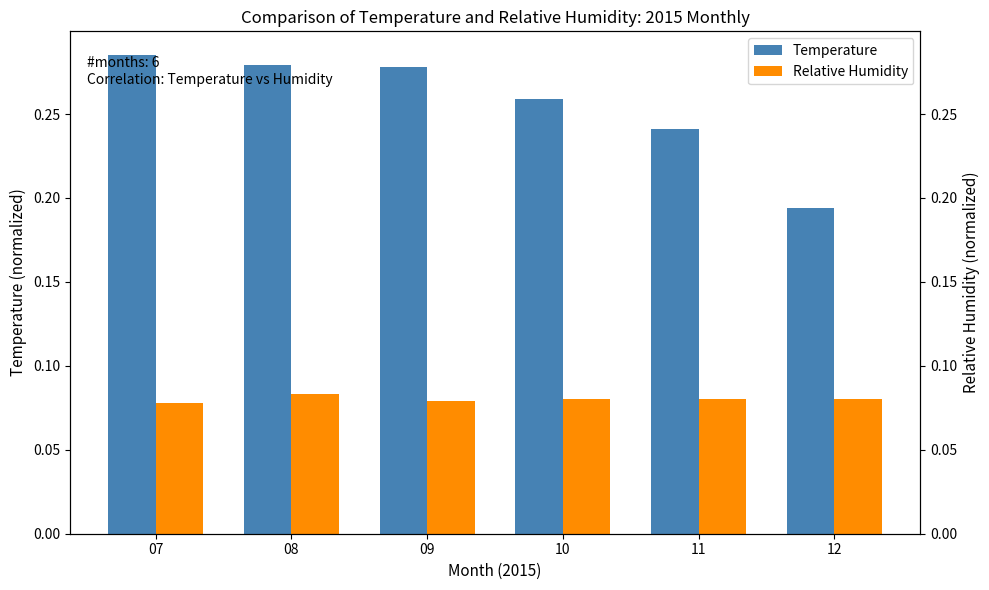

Between 08 and 10, which series saw the biggest shift?

Temperature